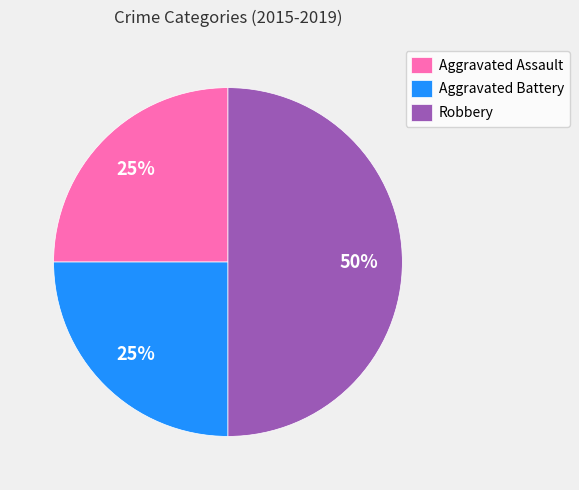

Do Robbery and Aggravated Assault together represent more than half of the pie?

Yes